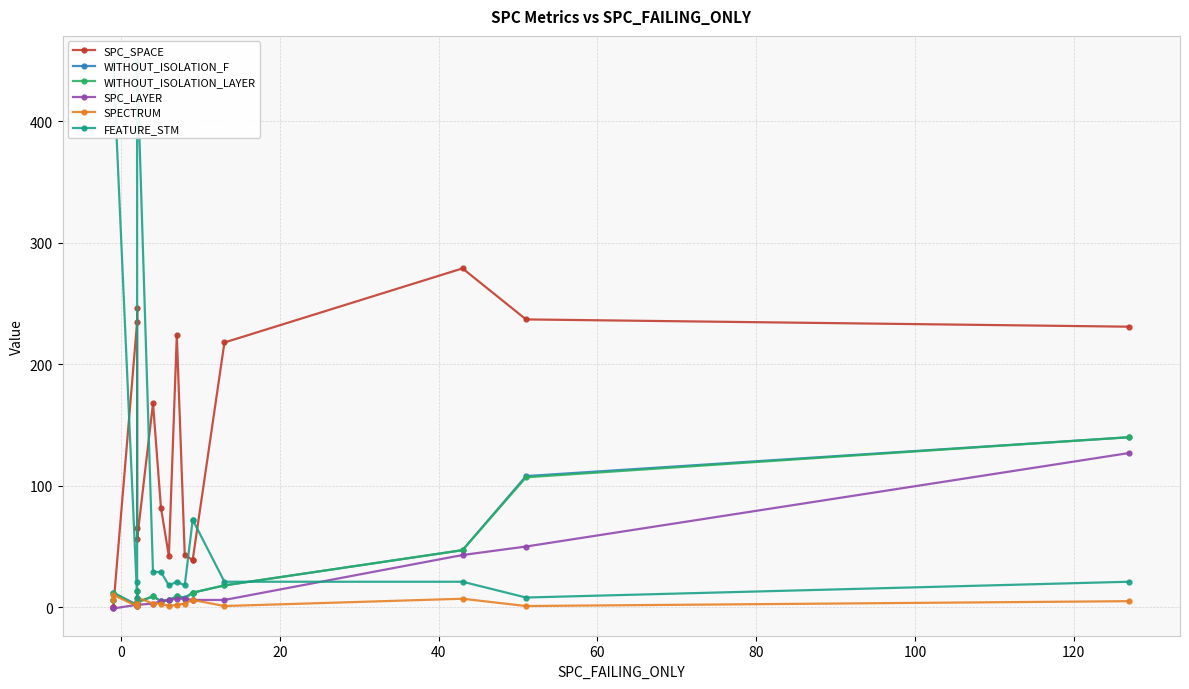

What is the greatest value displayed?

448